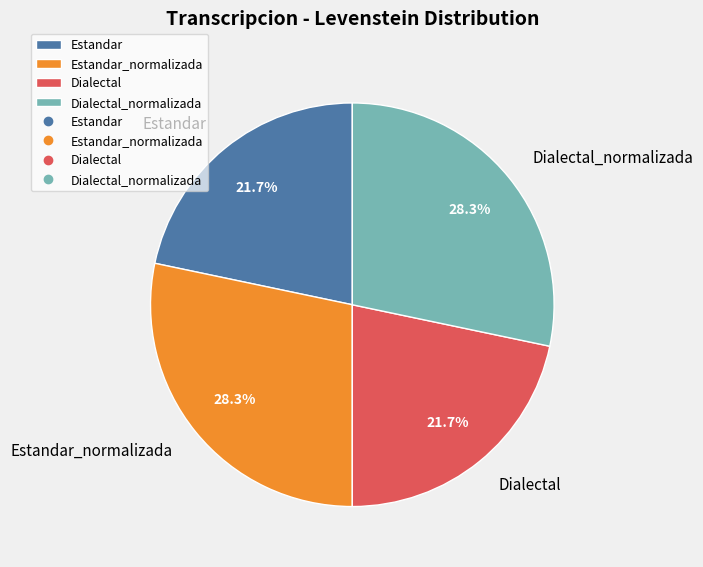

To the nearest percent, what is the difference between the Dialectal_normalizada and Dialectal slice percentages?

7%